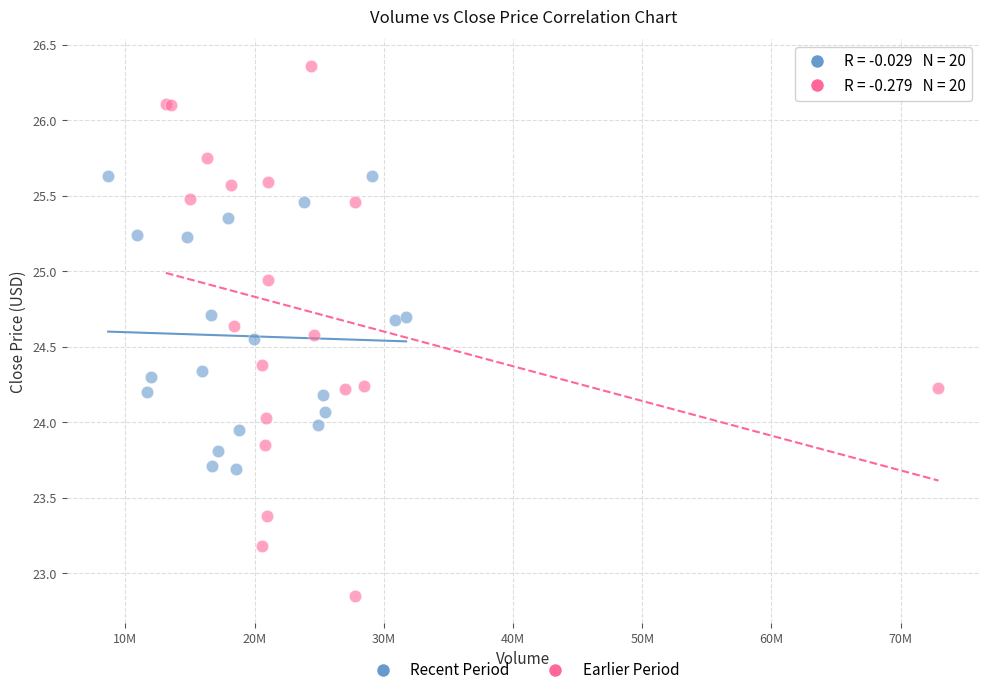

Which series contains the lowest Y value?

Earlier Period